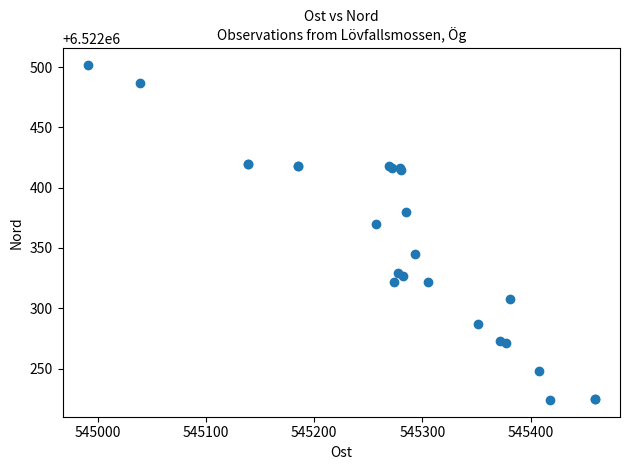

What Y value in the scatter plot is closest to 6522363?

6522370